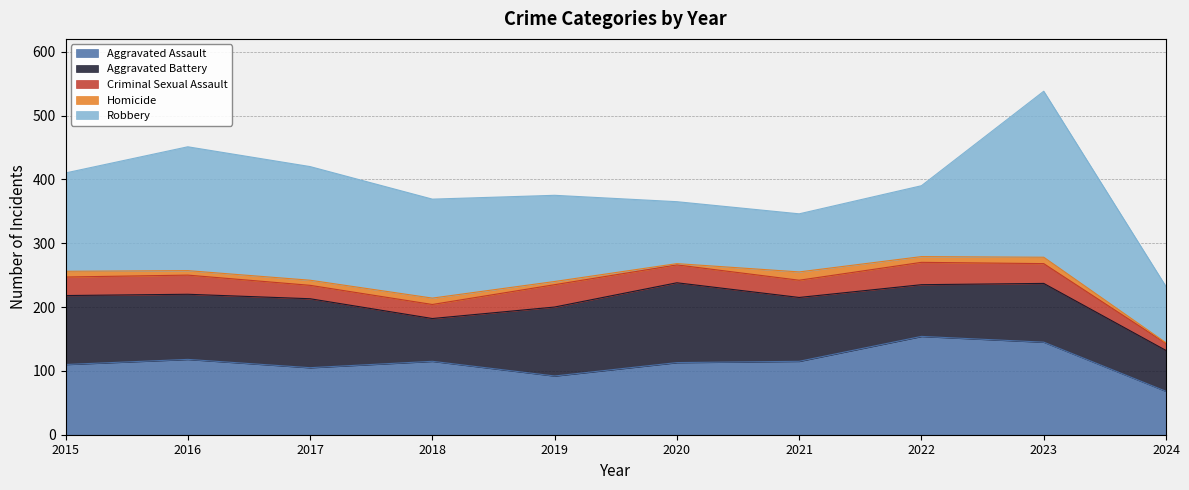

Which series changed the most between 2017 and 2022?

Robbery